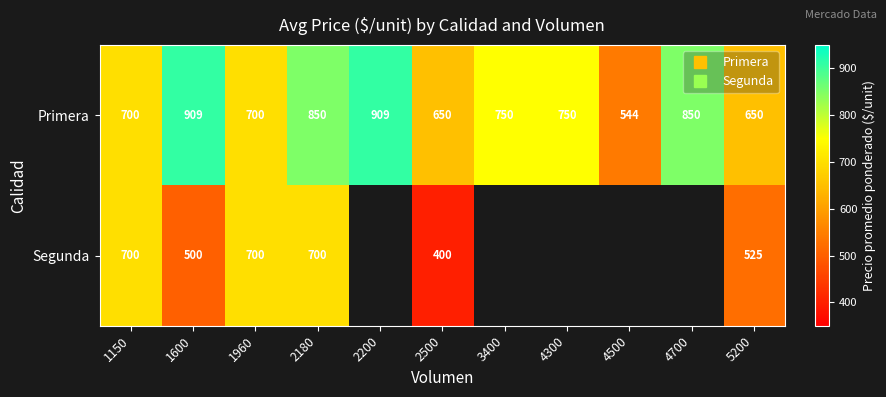

How many distinct data groups are displayed?

2